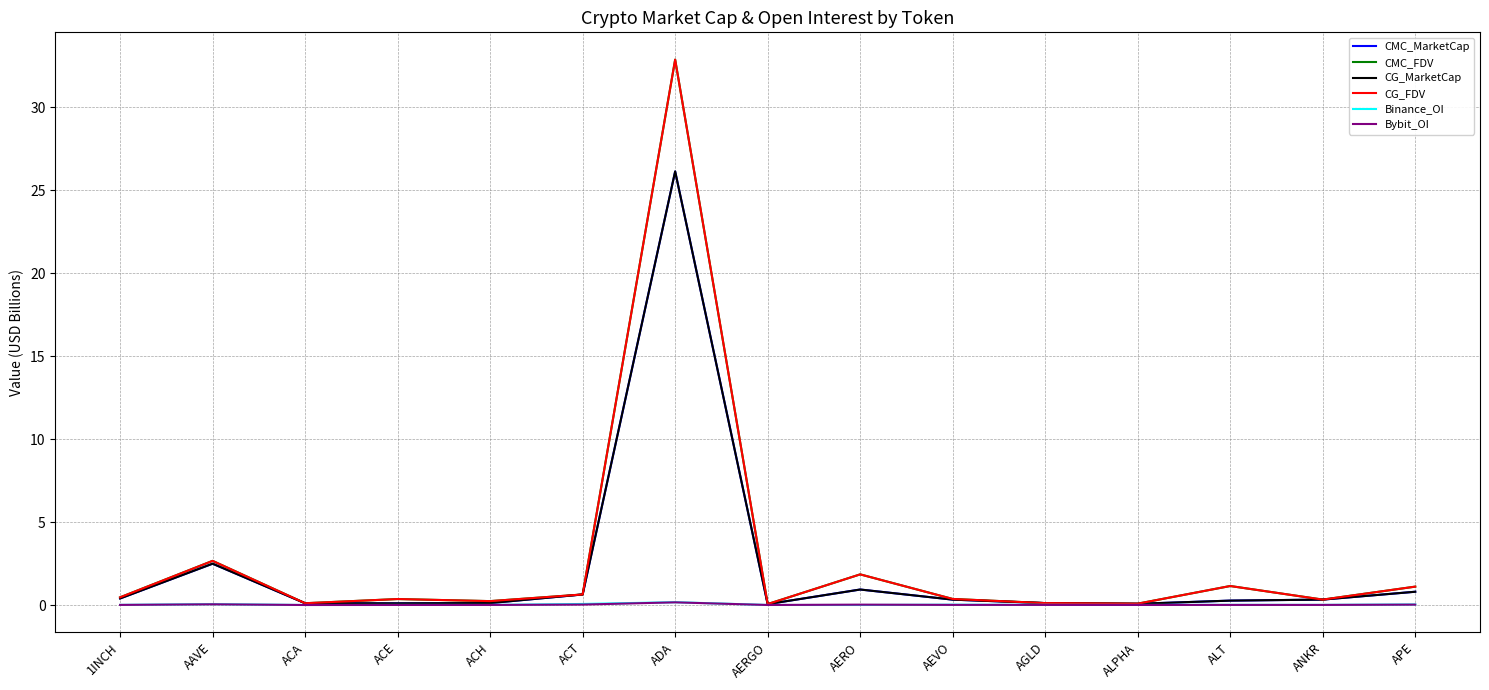

Rank the series at AAVE from highest to lowest value.

CMC_FDV, CG_FDV, CMC_MarketCap, CG_MarketCap, Binance_OI, Bybit_OI